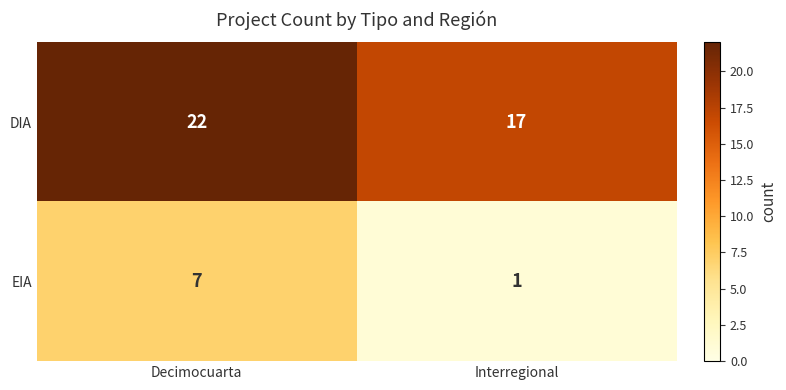

At how many categories does at least one series exceed 9?

2